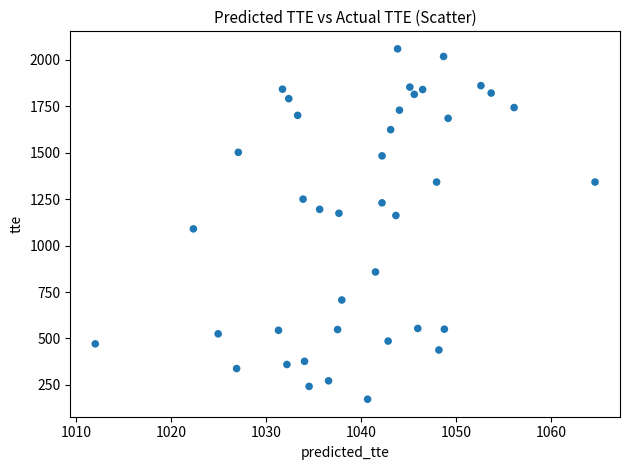

What is the range of Y values (max minus min)?

1886